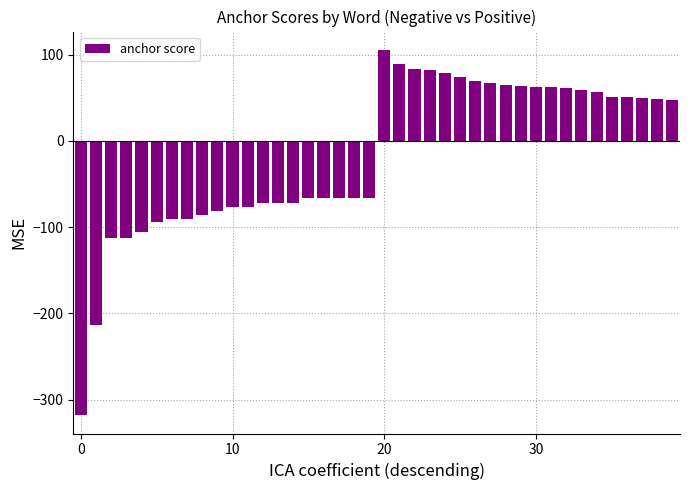

What is the maximum value shown in the chart?

105.4